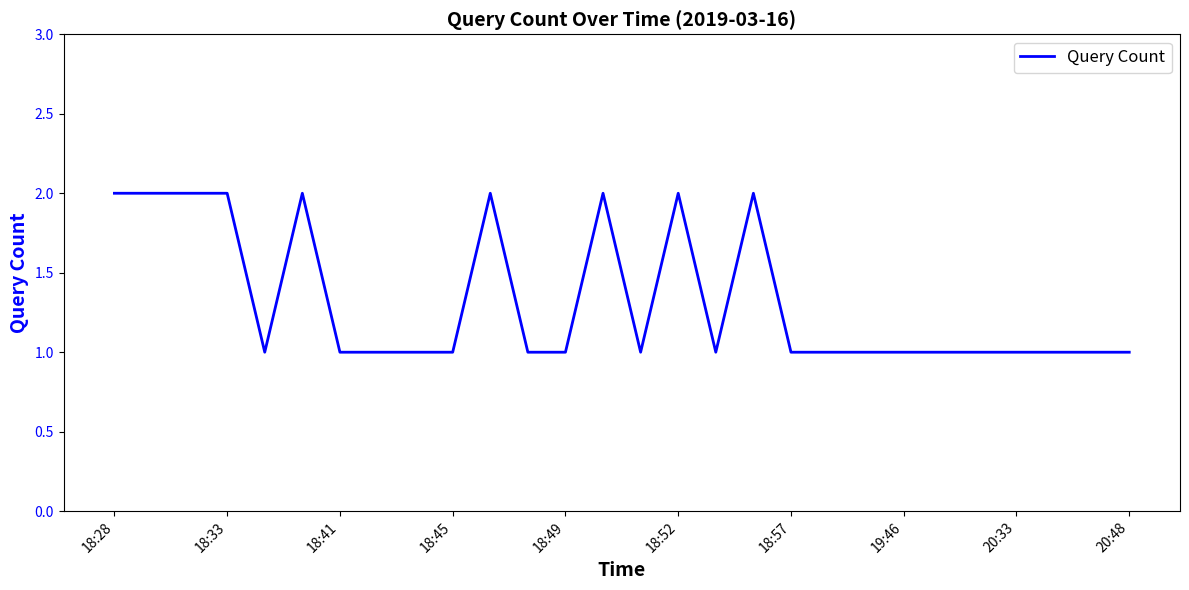

Count the values in the range 1 to 2.

28